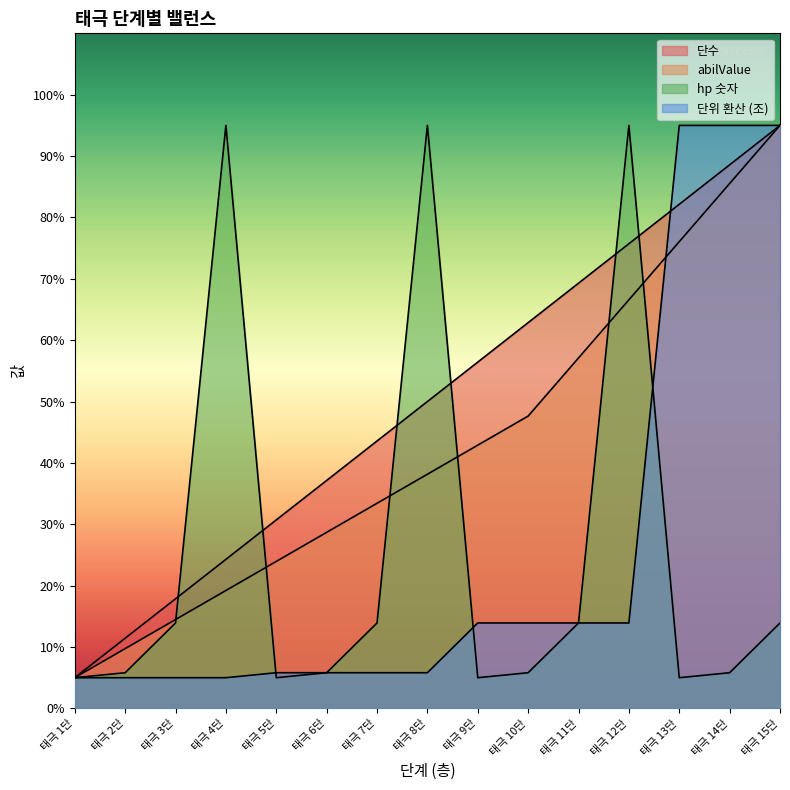

At which category is the sum across all series the highest?

태극 15단